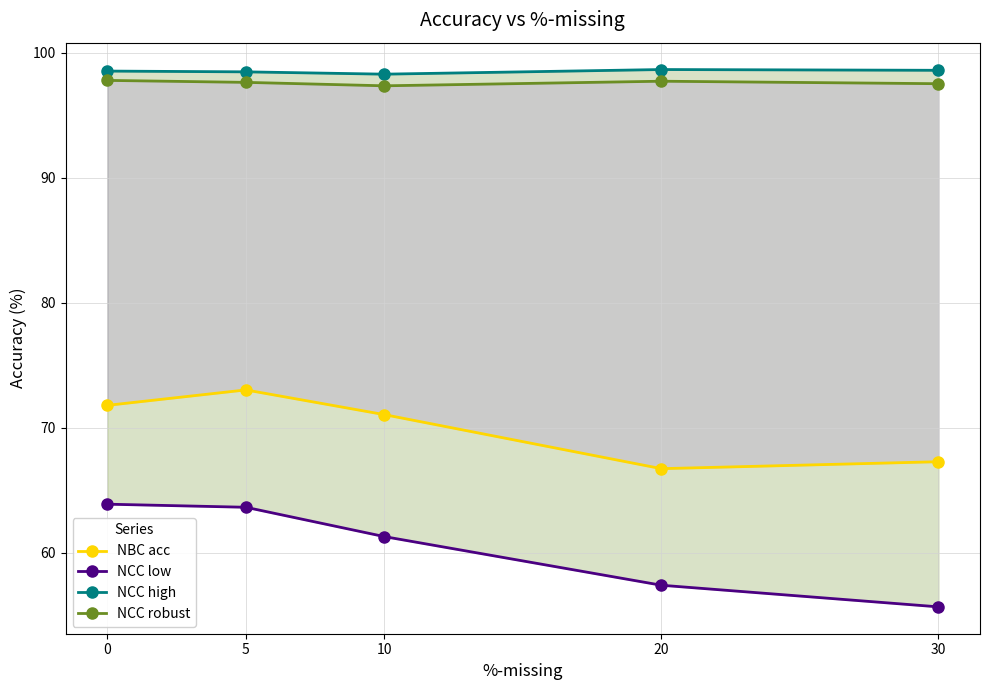

Is this an area chart (filled region under the line)?

No